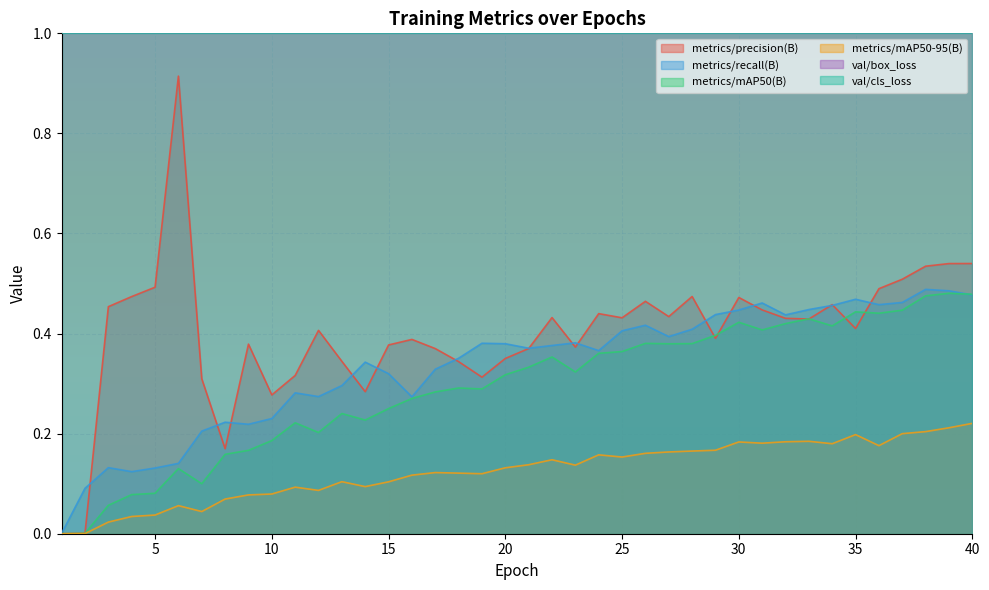

Does the chart display data point markers on the line(s)?

No